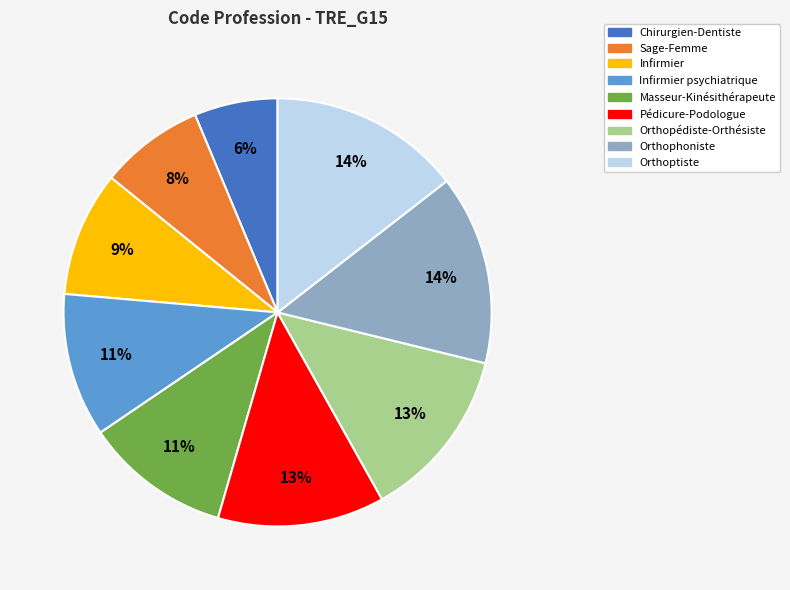

How many segments does this pie chart have?

9